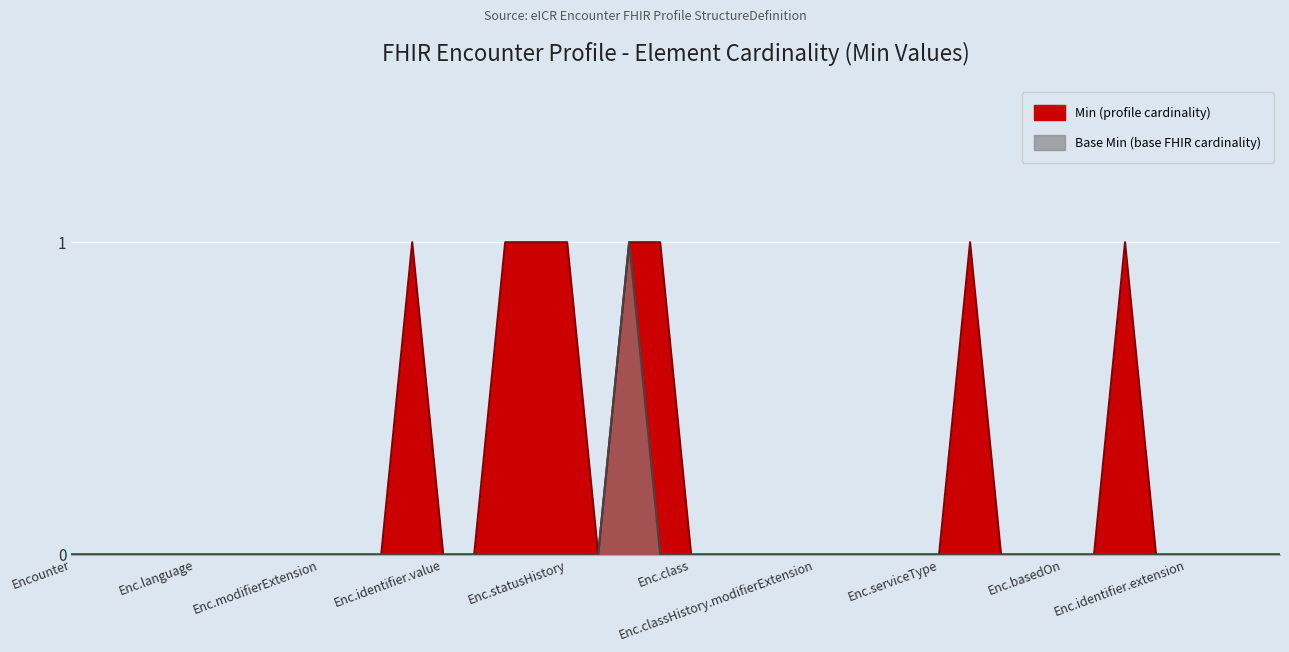

What is the difference between the maximum and minimum values in the Base Min series?

1